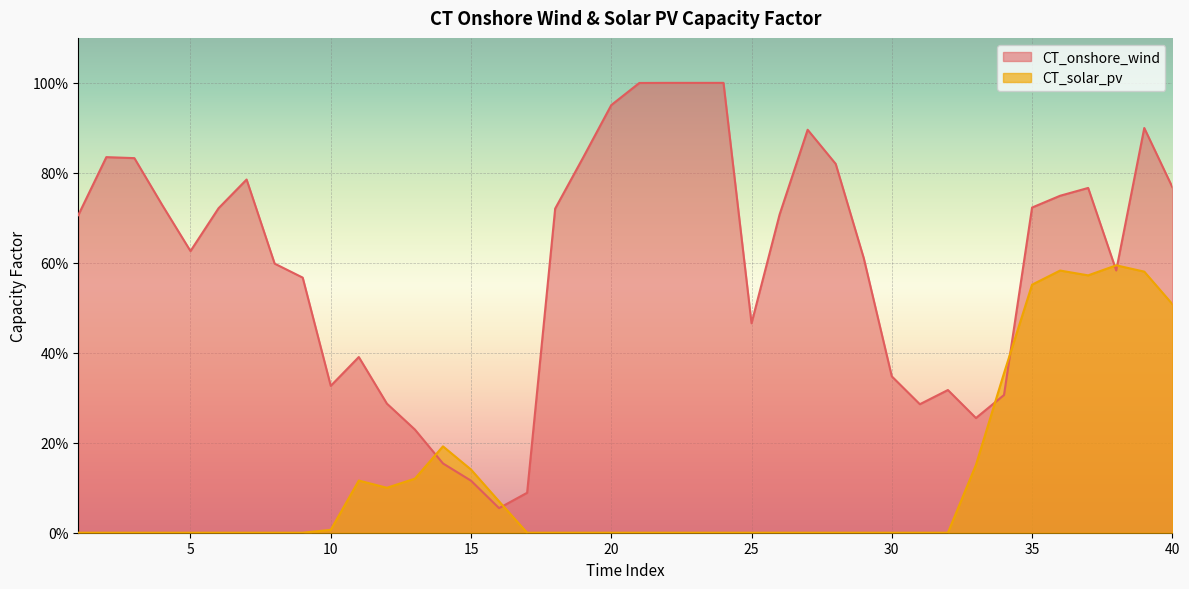

At which category does CT_solar_pv reach its first local valley?

12